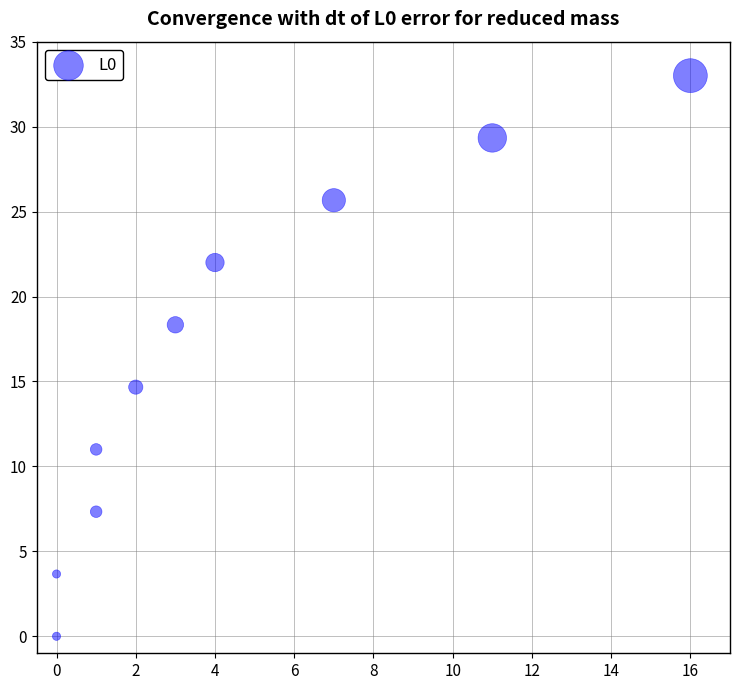

What is the average X value?

4.5